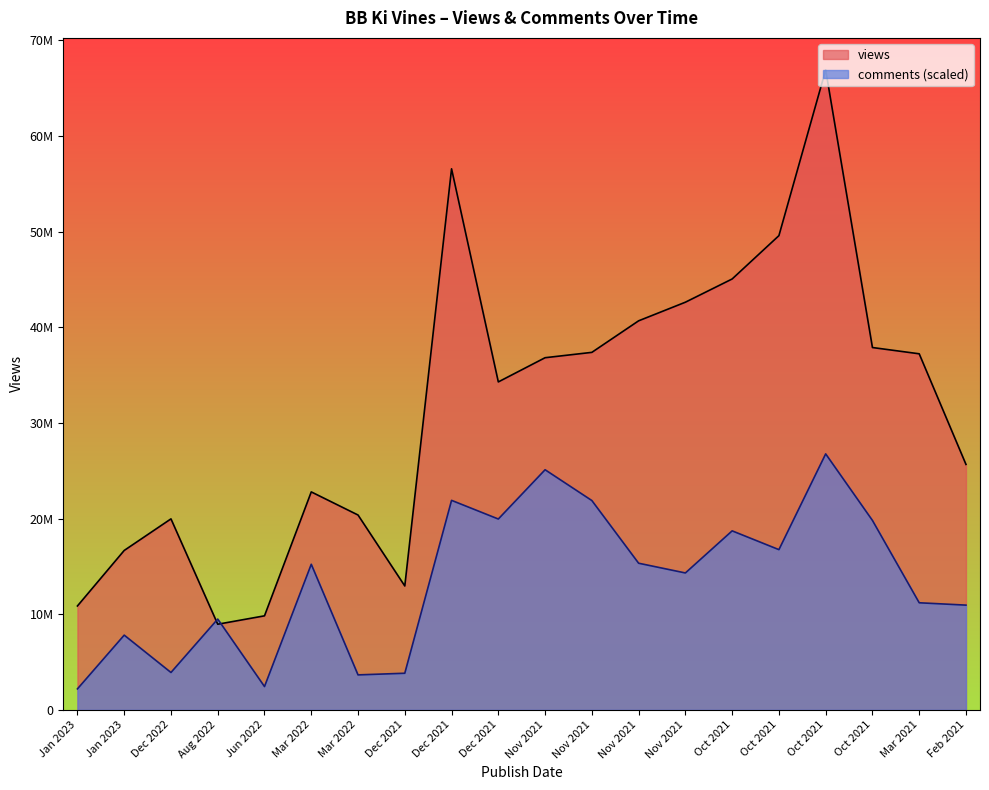

What is the total value across all series at Nov 2021?

61936306.5